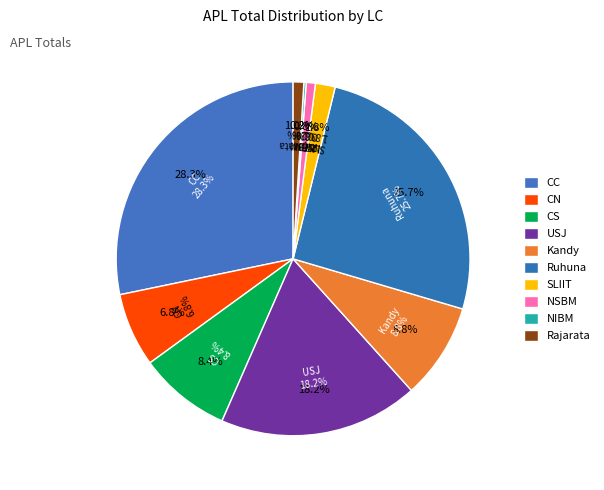

Rank the categories by value from highest to lowest.

CC, Ruhuna, USJ, Kandy, CS, CN, SLIIT, Rajarata, NSBM, NIBM